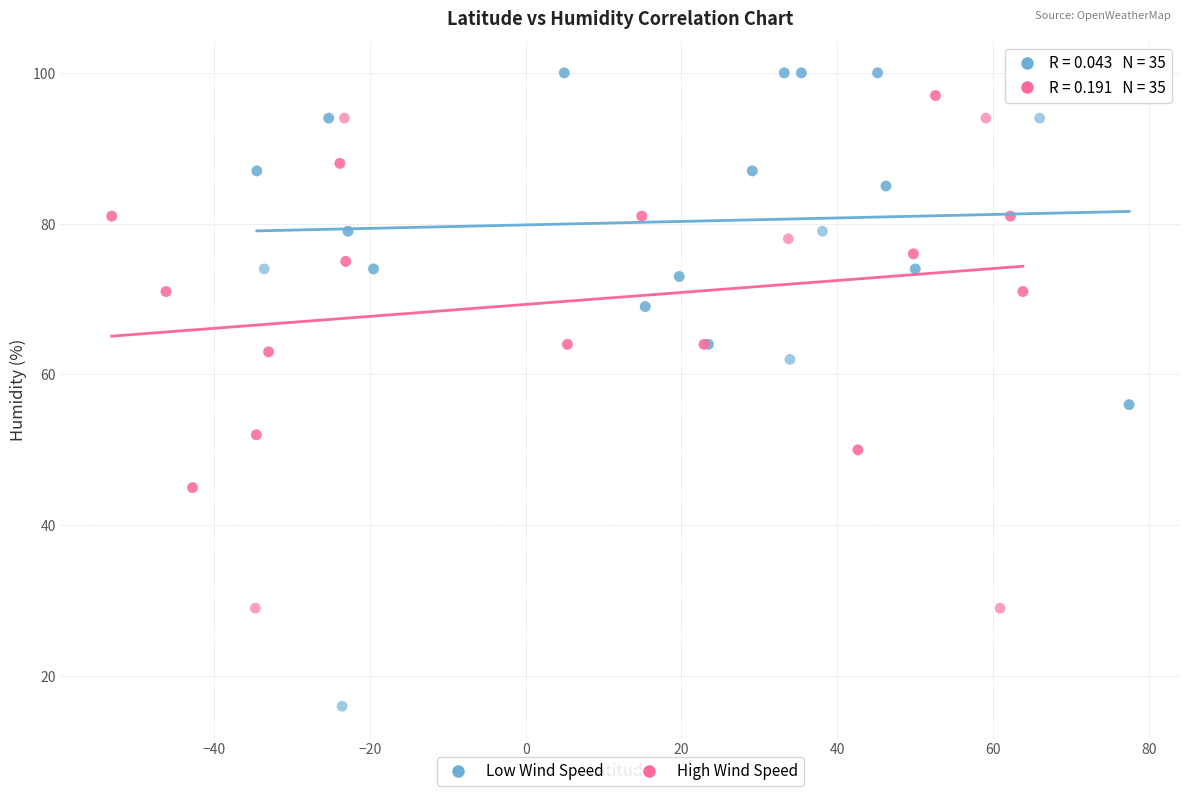

Which series contains the lowest Y value?

Low Wind Speed